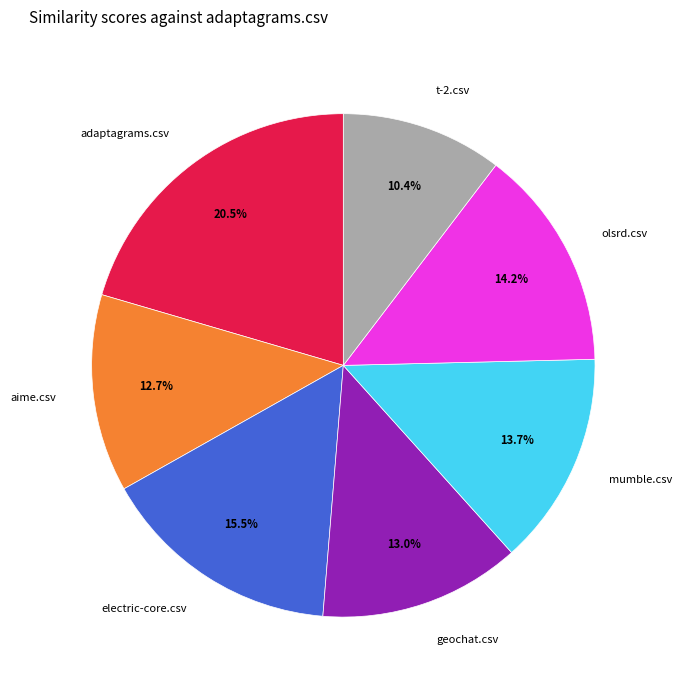

Does any single category account for the majority?

No